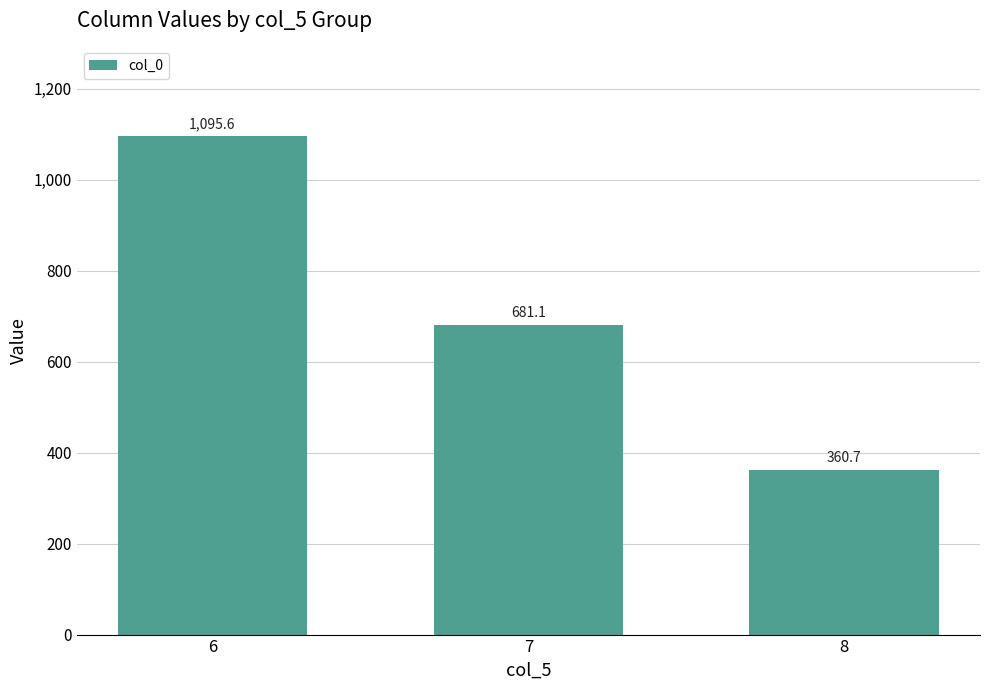

At which label is the value closest to 728?

7